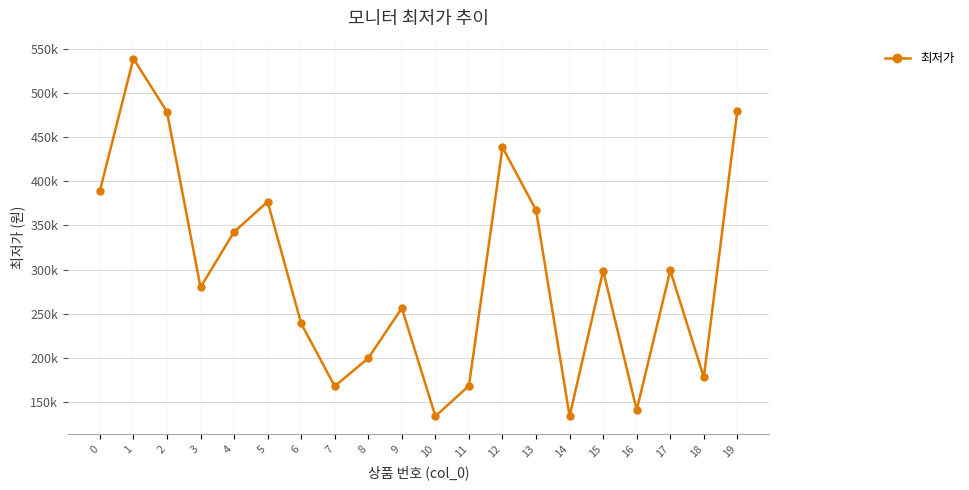

What is the sum of all values?

5908410